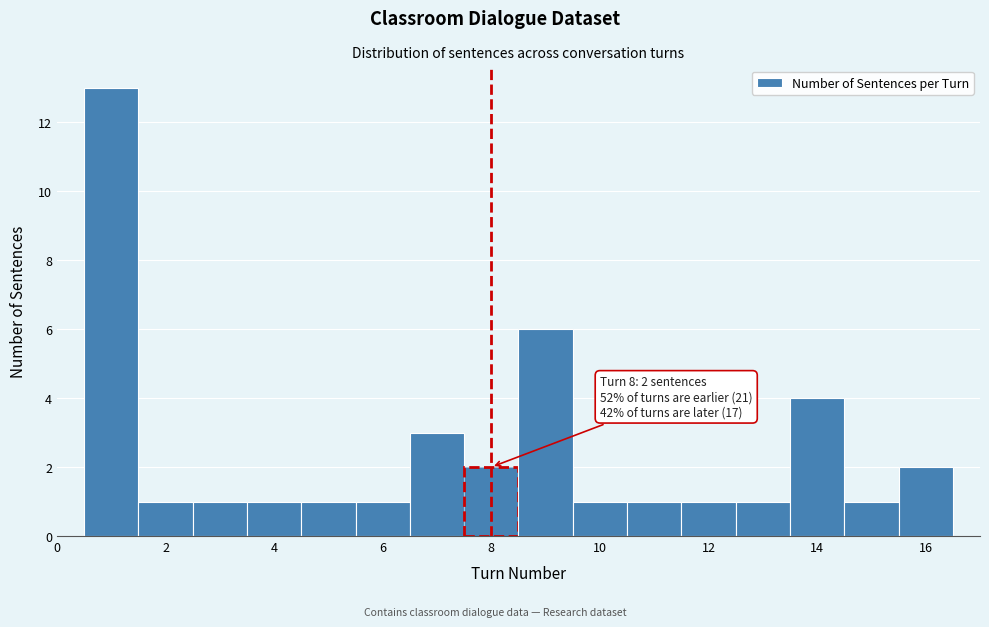

Which range on the x-axis has the tallest bar?

0.5 to 1.5